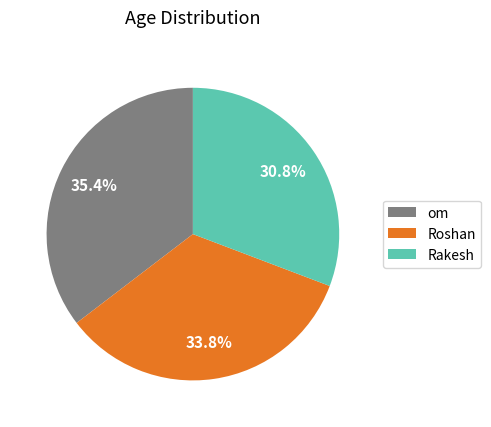

What percentage is the Roshan slice, to the nearest percent?

34%